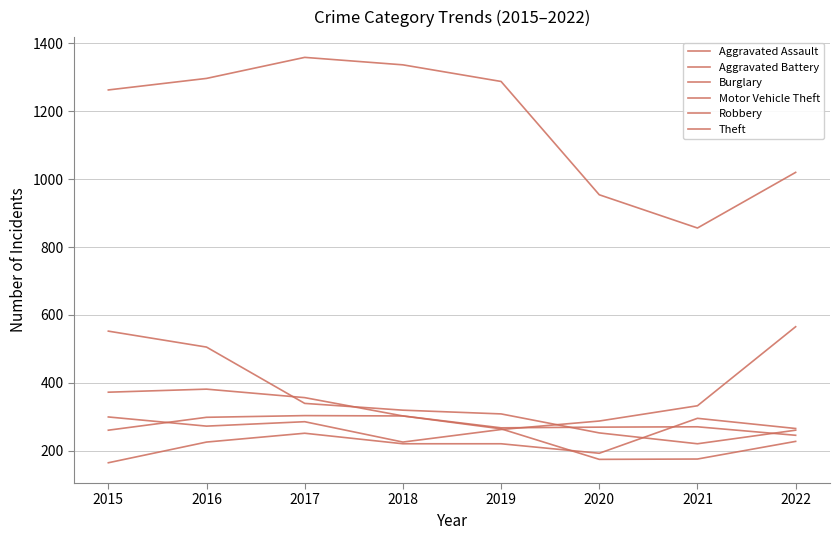

True or false: Robbery and Theft intersect in this chart.

False